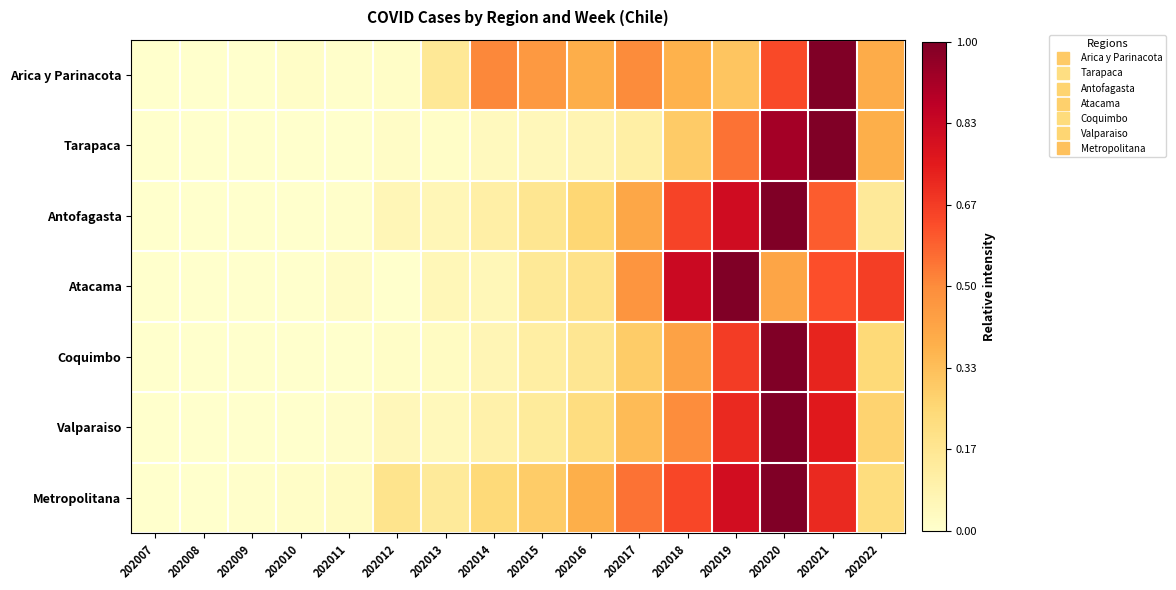

Which has a higher value, 202016 or 202007?

202016